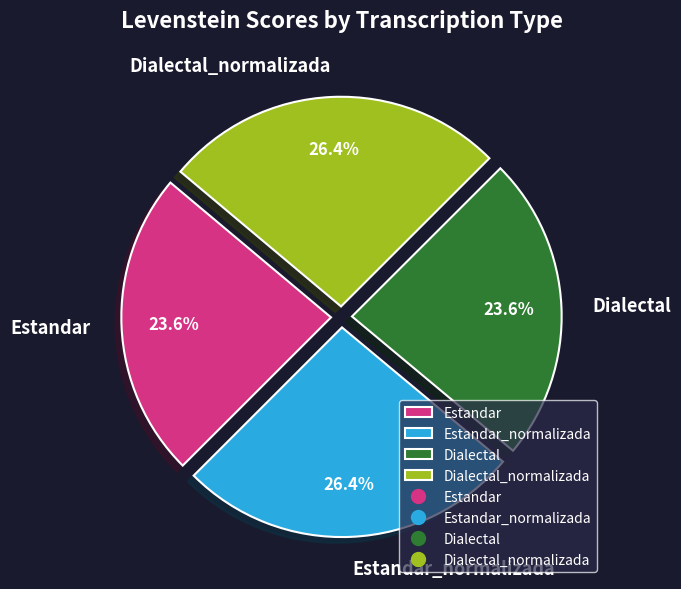

The Dialectal slice represents 24% of the pie. True or false?

True